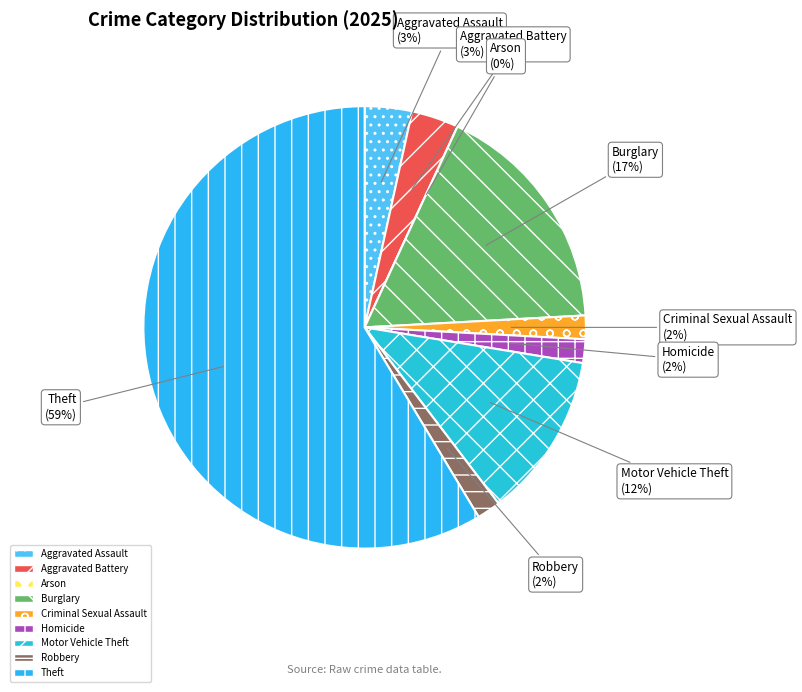

Between Motor Vehicle Theft and Robbery, which is larger?

Motor Vehicle Theft